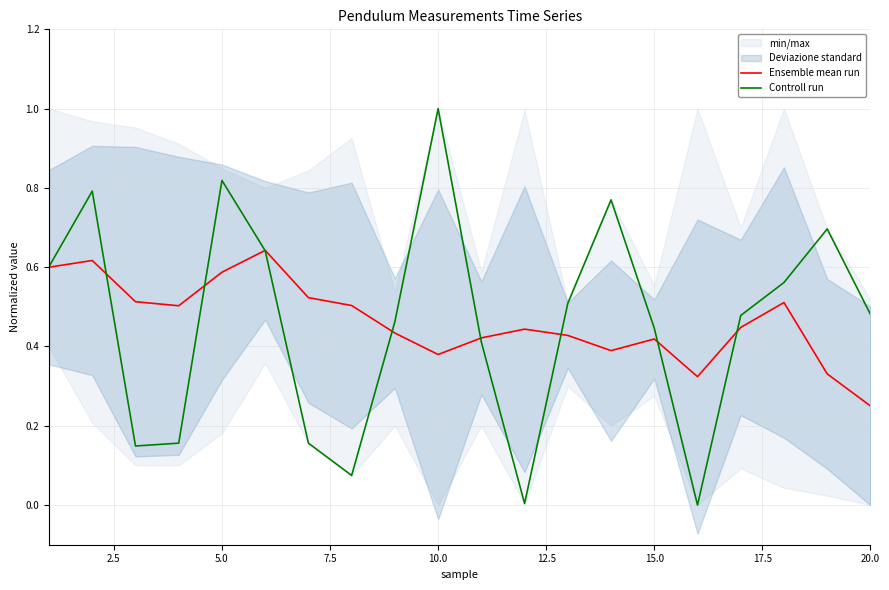

The value of Controll run at 15.0 is 0.2. True or false?

False